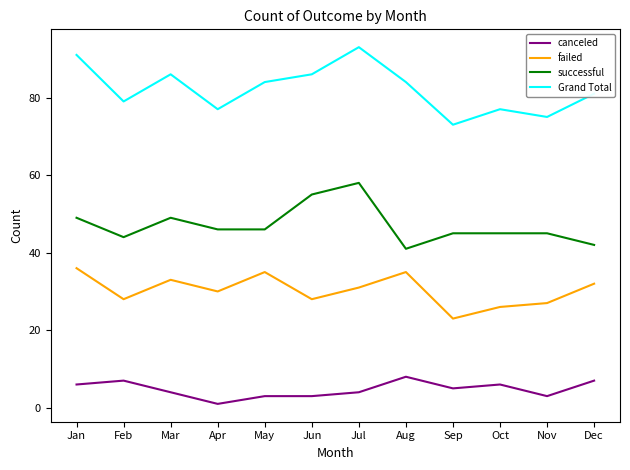

Is the value of successful at Apr greater than the value of canceled at Jun?

Yes